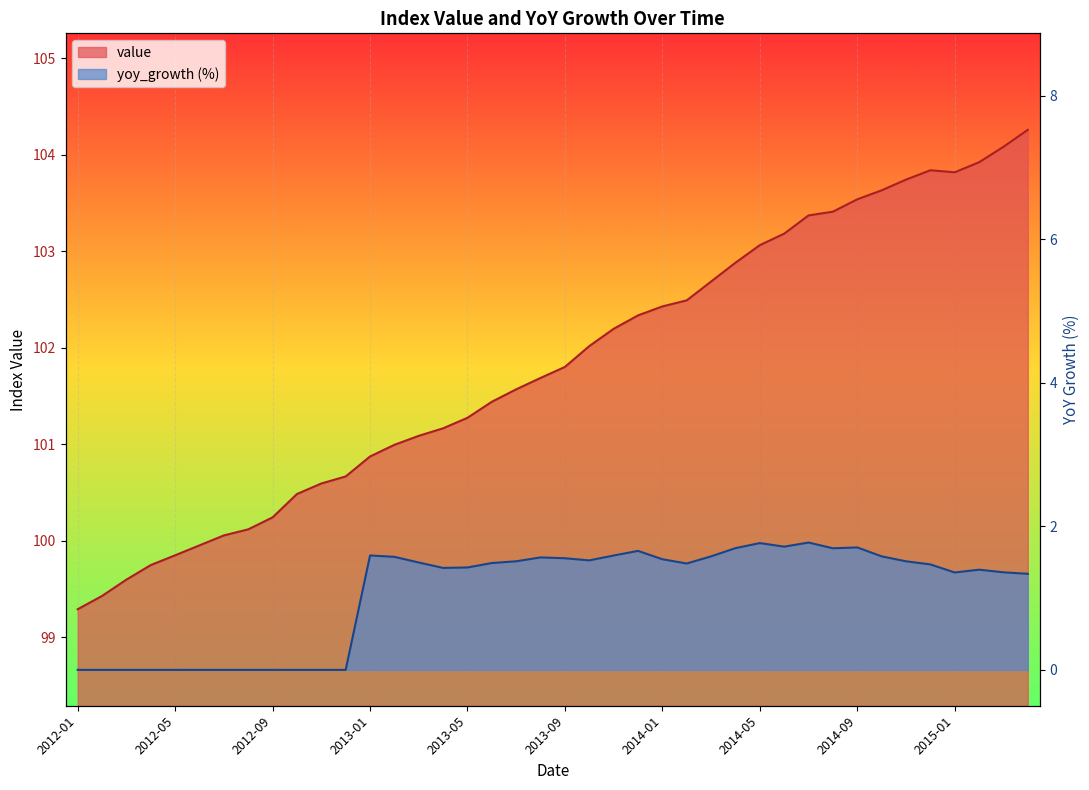

What is the difference between the maximum and minimum values in the yoy_growth series?

1.8